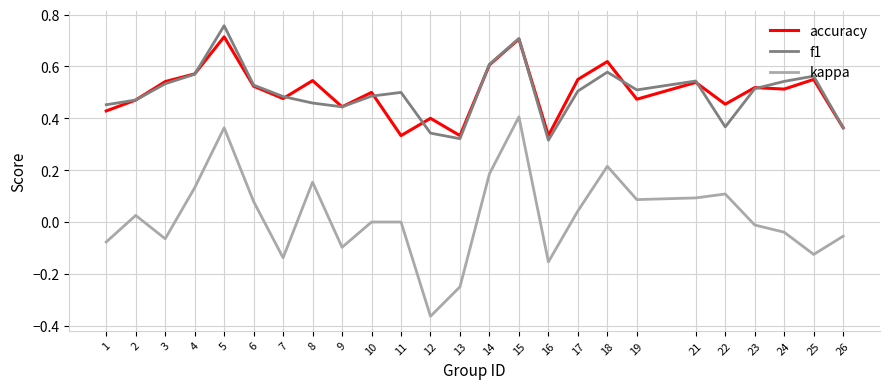

What is the total value across all series at 4?

1.3